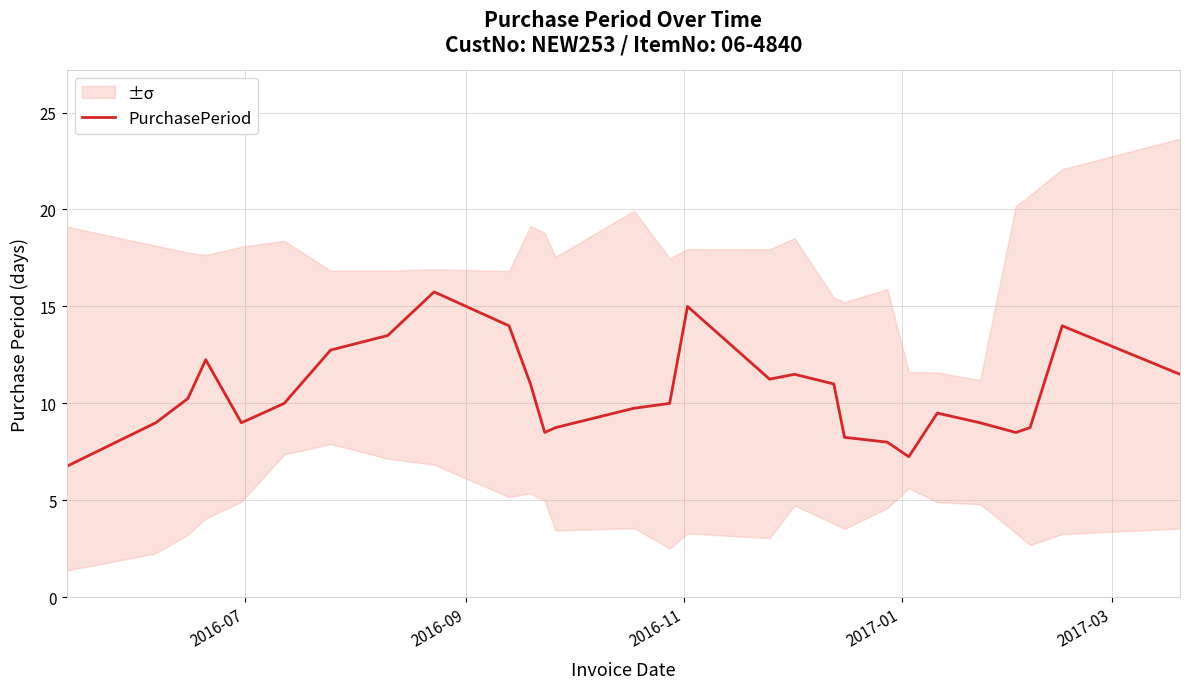

True or false: the data has more than 2 interior local peaks.

True